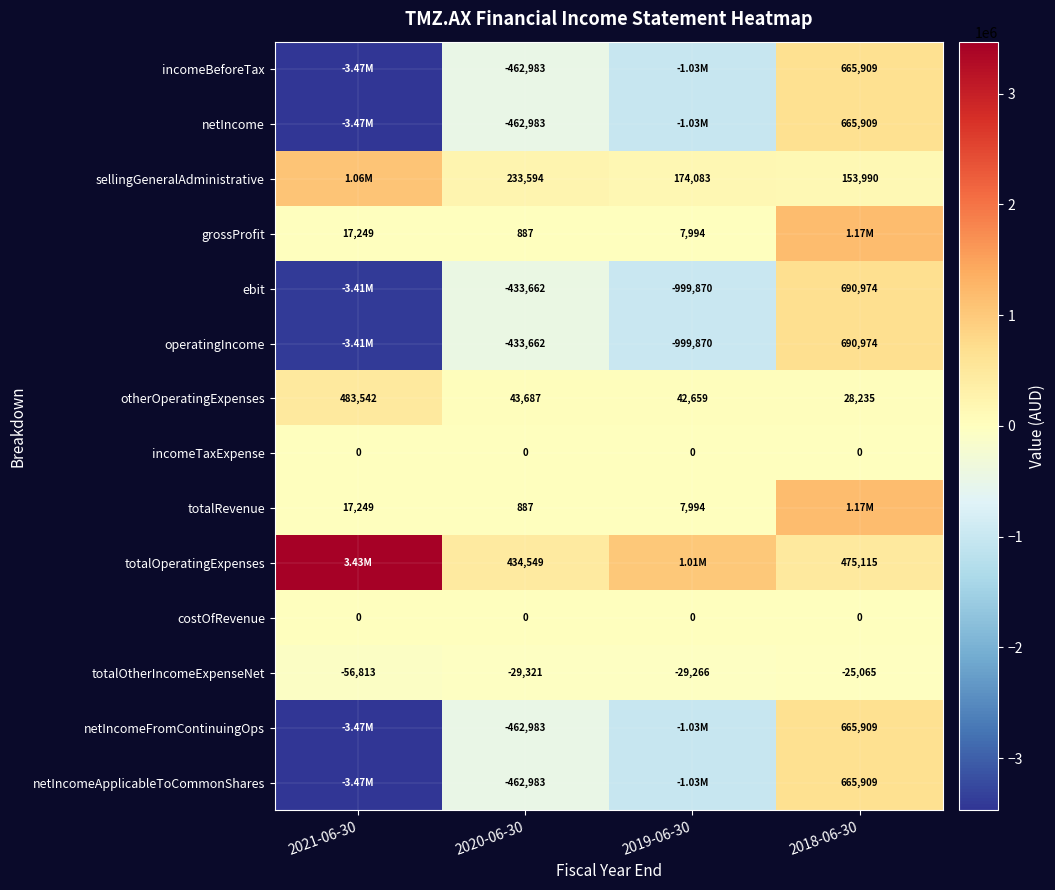

How many distinct data groups are displayed?

14